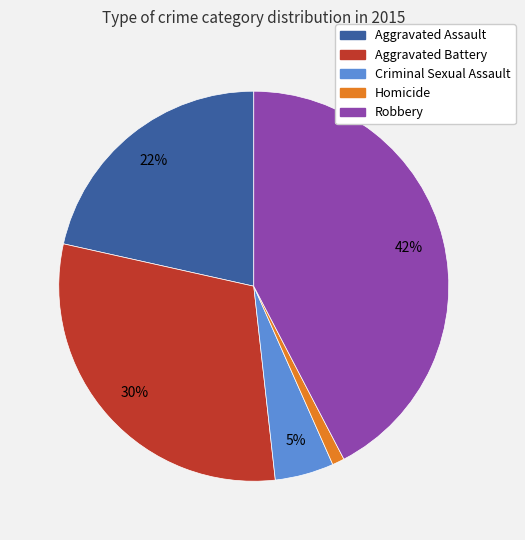

Combined, do Homicide and Criminal Sexual Assault account for over 50%?

No